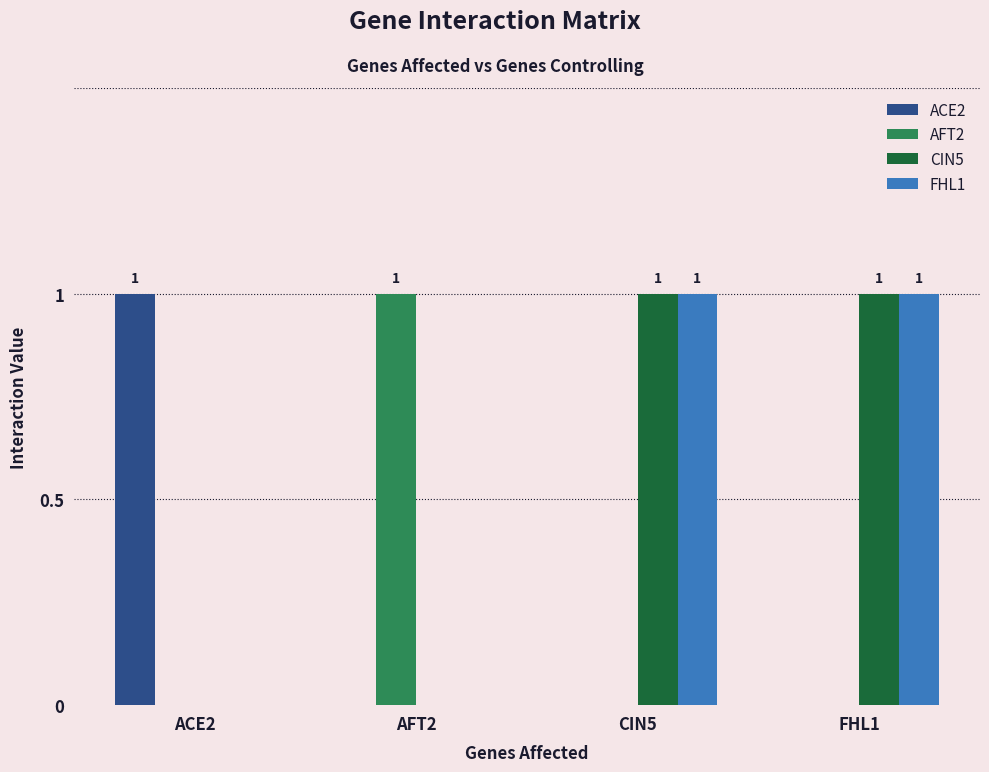

Are the bars grouped side by side (vs. stacked)?

Yes